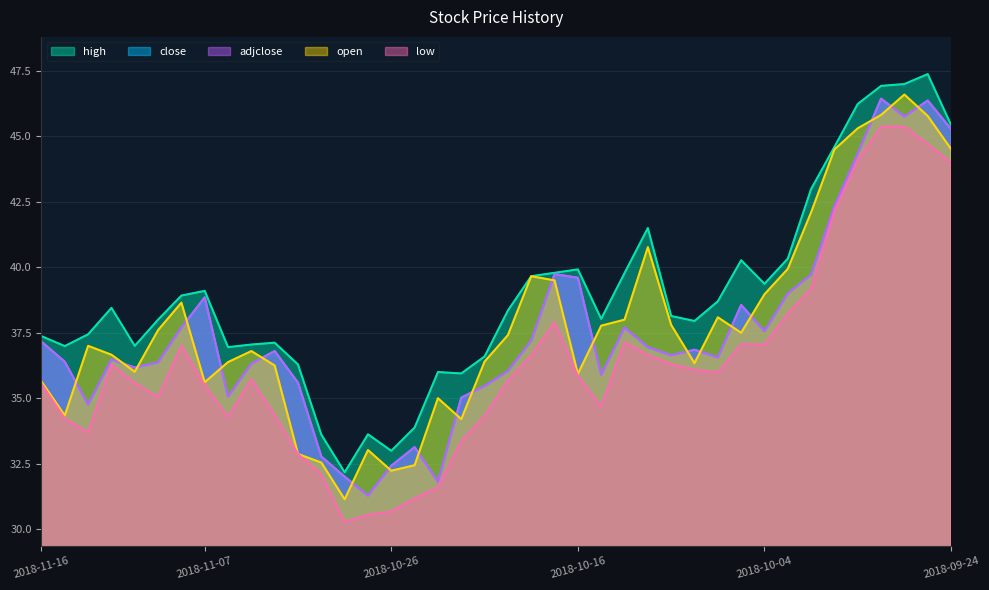

What is the sum of all high values?

1557.9